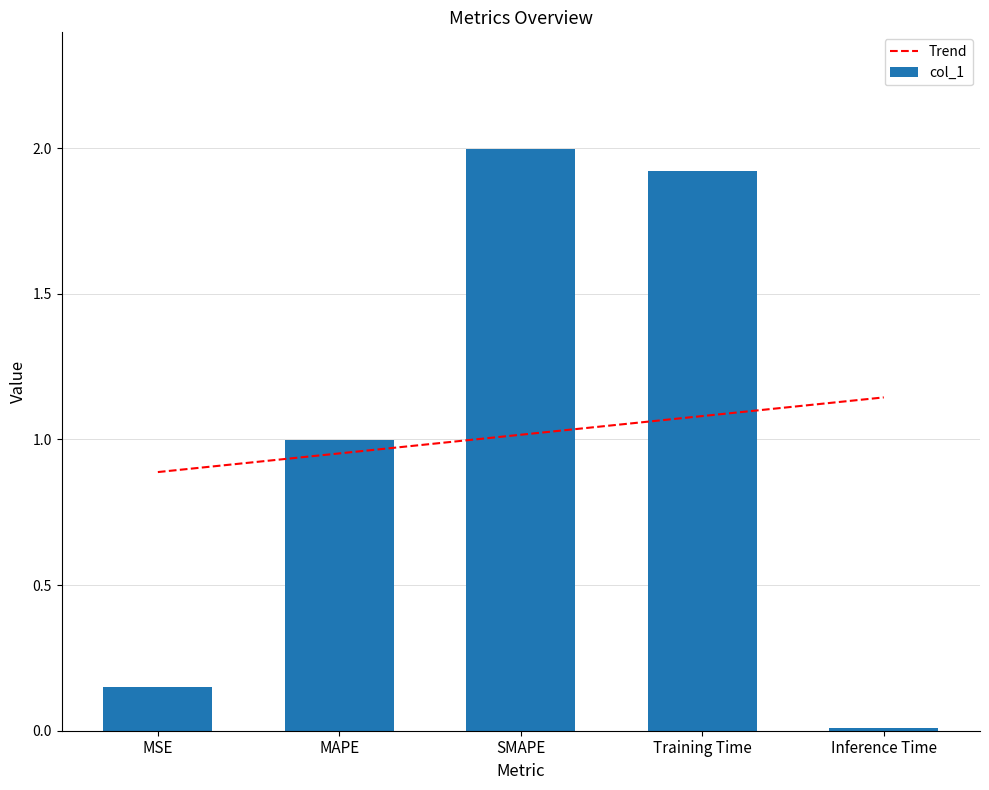

What is the minimum value for Trend?

0.9